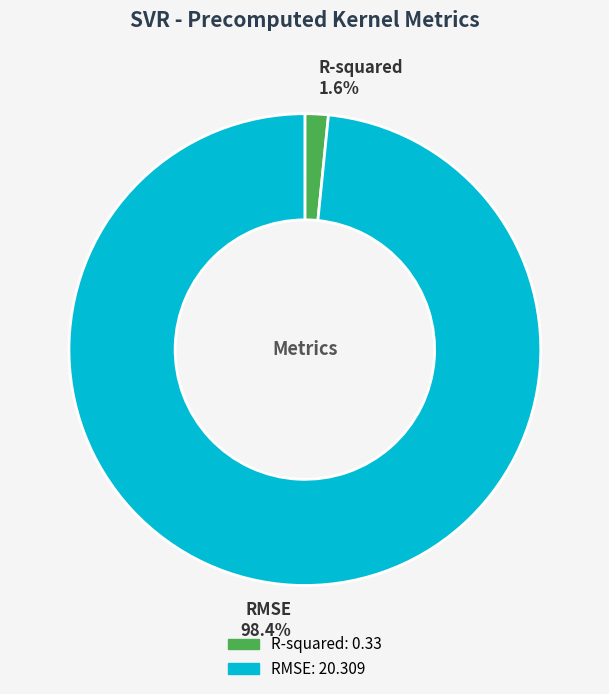

What is the smallest slice in the pie chart?

R-squared